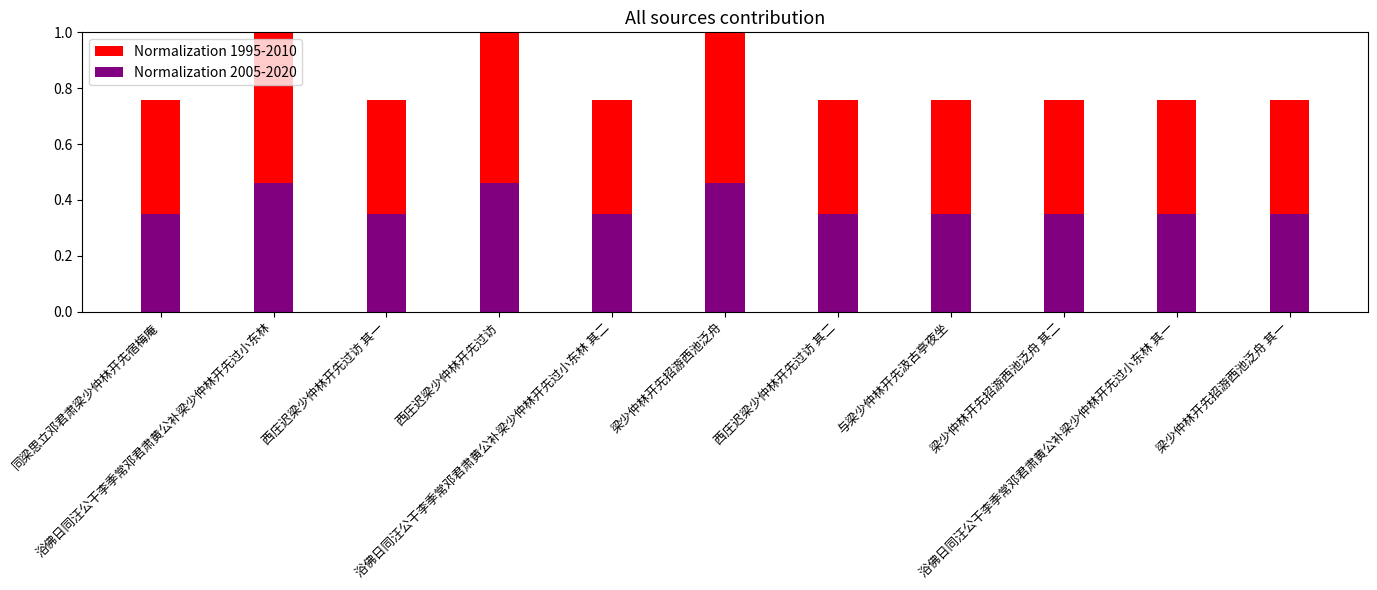

What position from the right is 梁少仲林开先招游西池泛舟 其二?

3